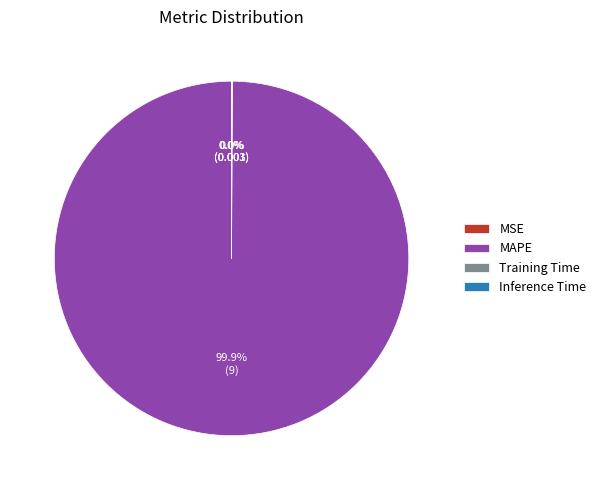

Which category has the biggest portion of the pie?

MAPE